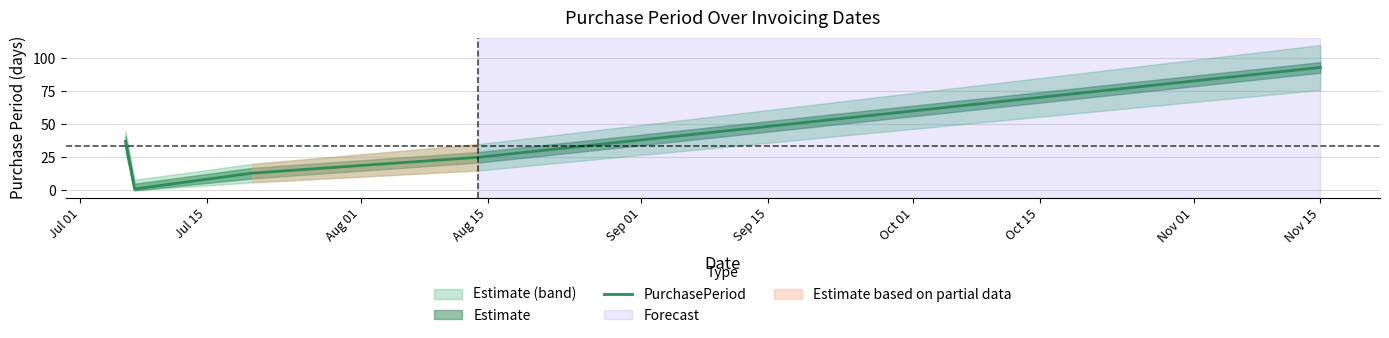

What is the maximum value for PurchasePeriod?

93